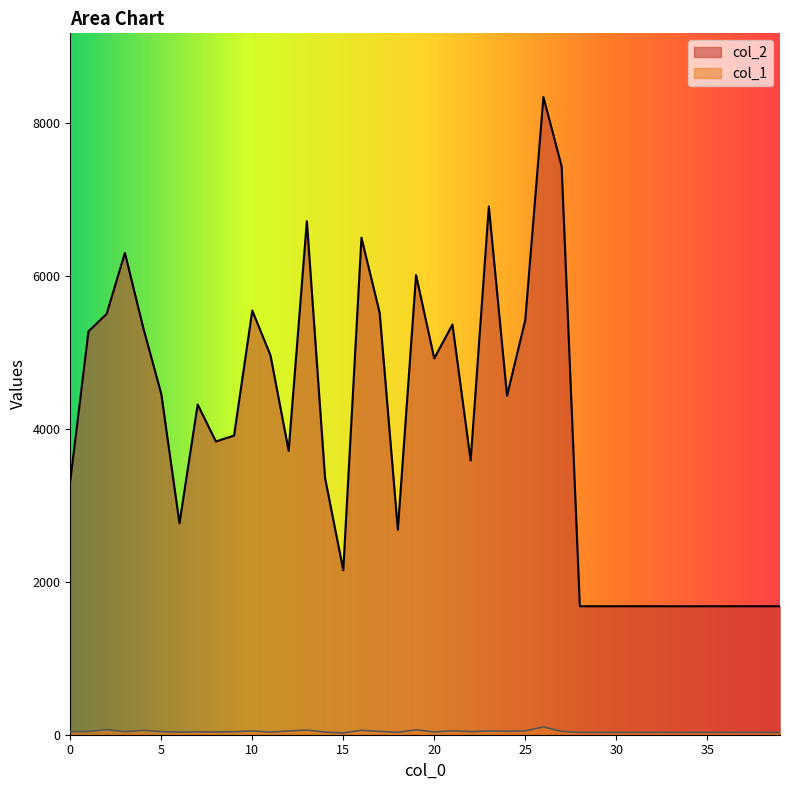

Rank the series by their maximum value, from lowest to highest.

col_1, col_2